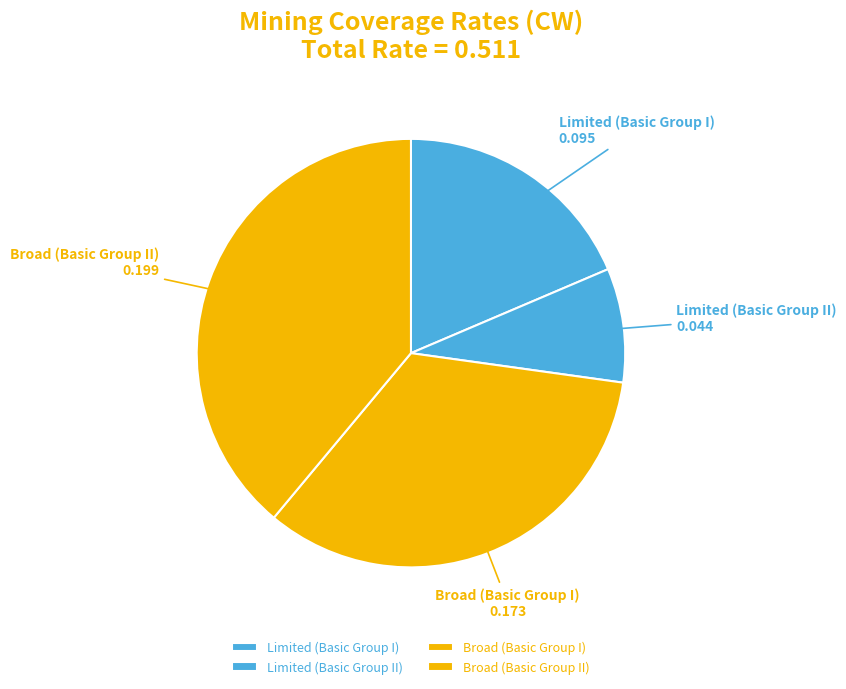

Which has a higher value, Broad (Basic Group II) or Limited (Basic Group I)?

Broad (Basic Group II)